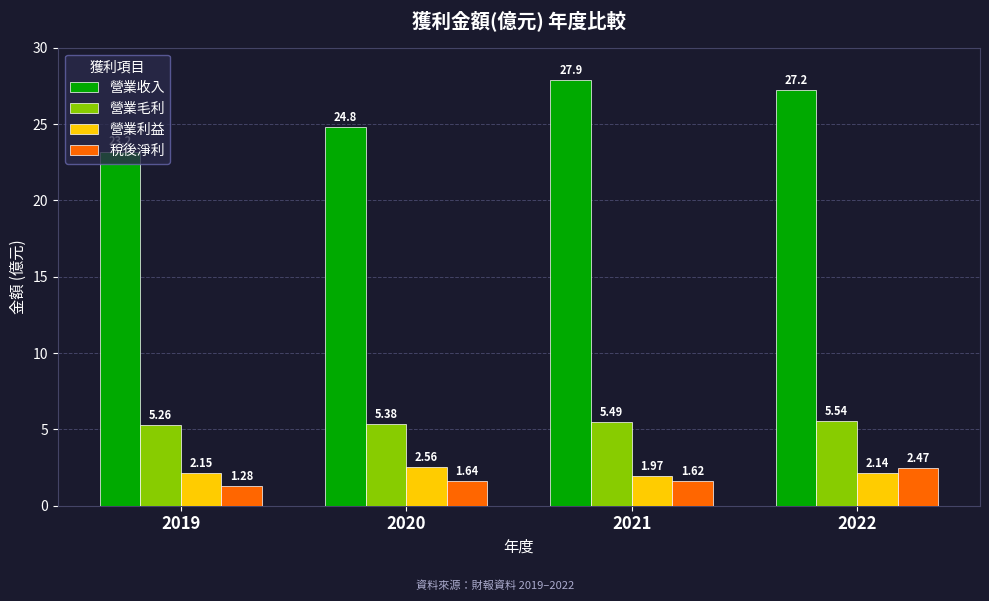

What are all the series names shown in the legend?

營業收入, 營業毛利, 營業利益, 稅後淨利